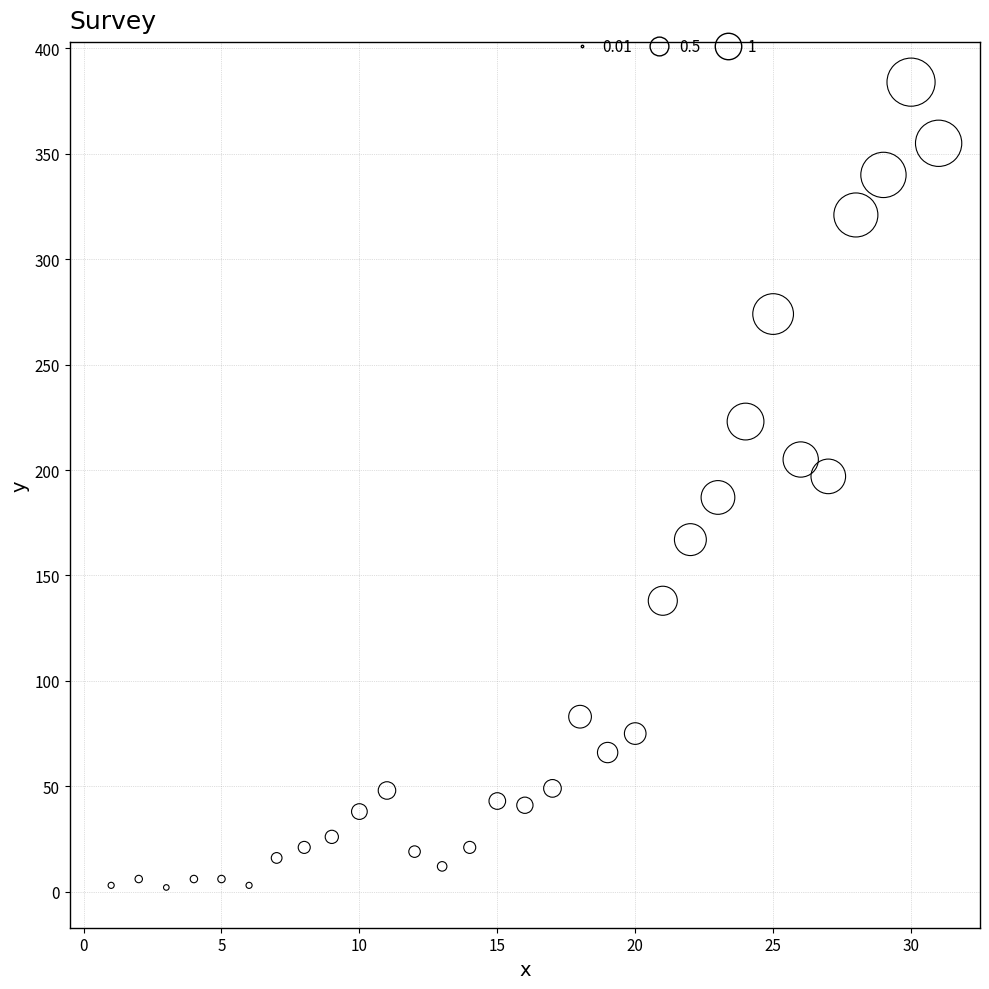

What is the range of X values (max minus min)?

30